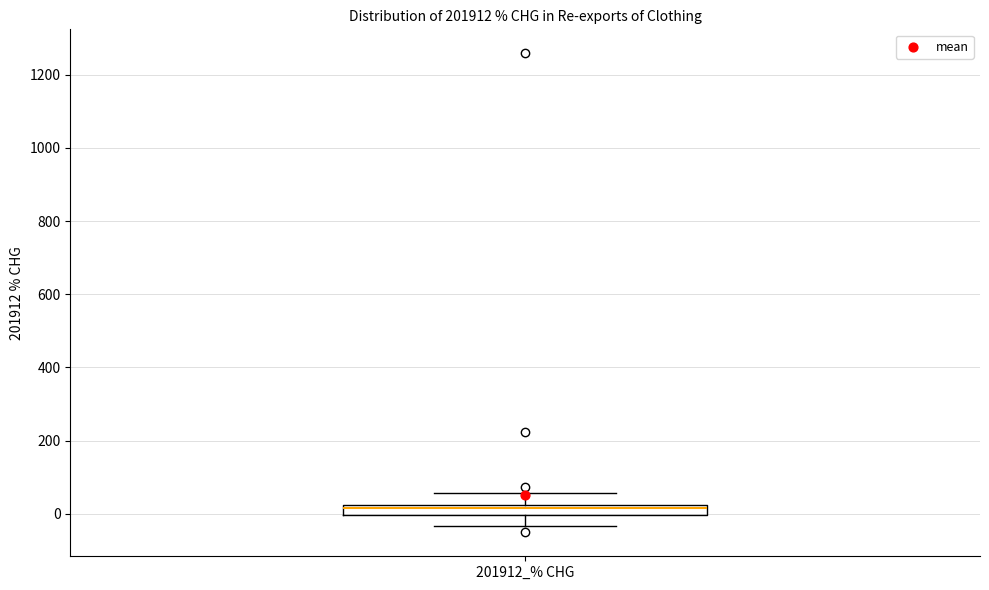

Where does the upper whisker of the box for 201912_% CHG end on the y-axis? The values are not printed on the chart, so give them approximately, as read against the axis.

60